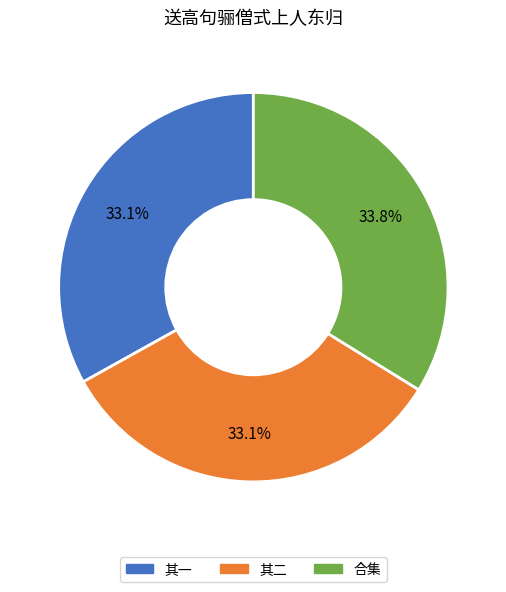

Is there any slice that represents more than half of the pie?

No